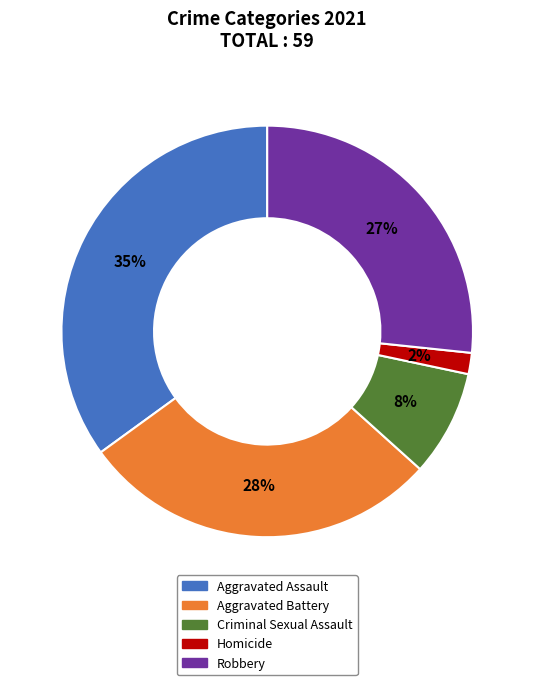

What is the largest slice in the pie chart?

Aggravated Assault